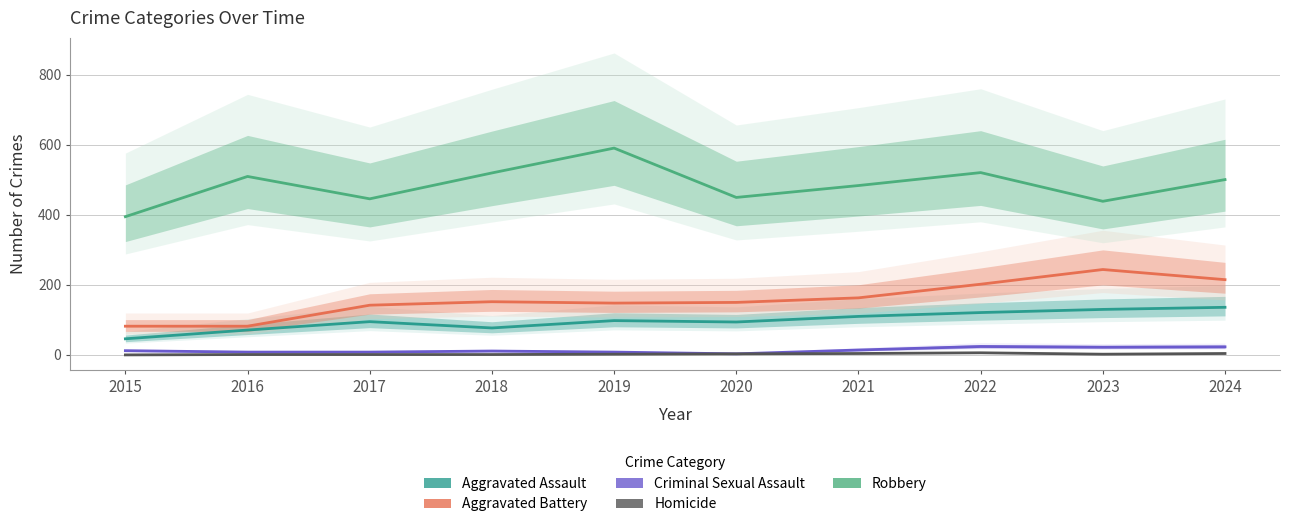

Reading left to right, list all the values displayed in this chart.

Aggravated Assault: 46	71	95	77	98	94	110	121	130	136
Aggravated Battery: 82	82	142	152	148	150	163	202	244	215
Criminal Sexual Assault: 12	8	8	11	8	3	14	24	22	23
Homicide: 0	1	1	1	2	3	4	6	2	4
Robbery: 395	510	446	520	591	450	484	521	439	501